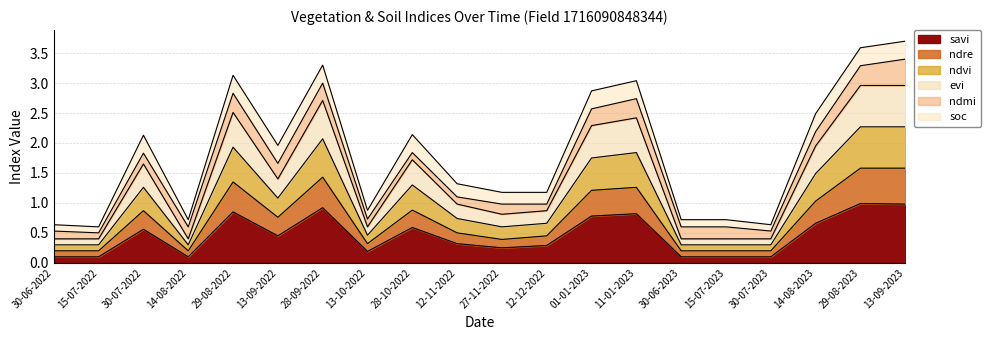

Does the chart display data point markers on the line(s)?

No